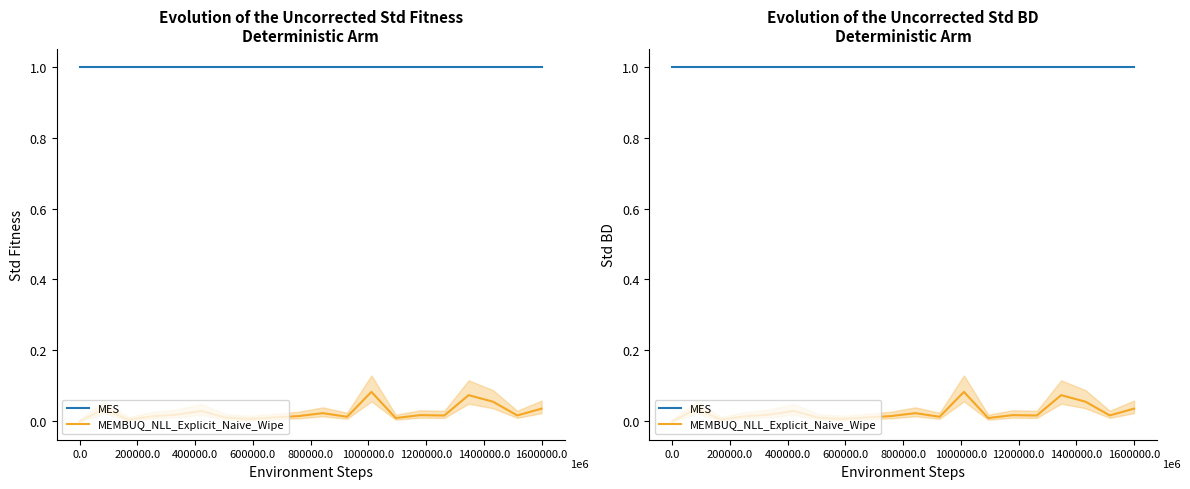

What is the difference between the highest and lowest values at 16?

0.9